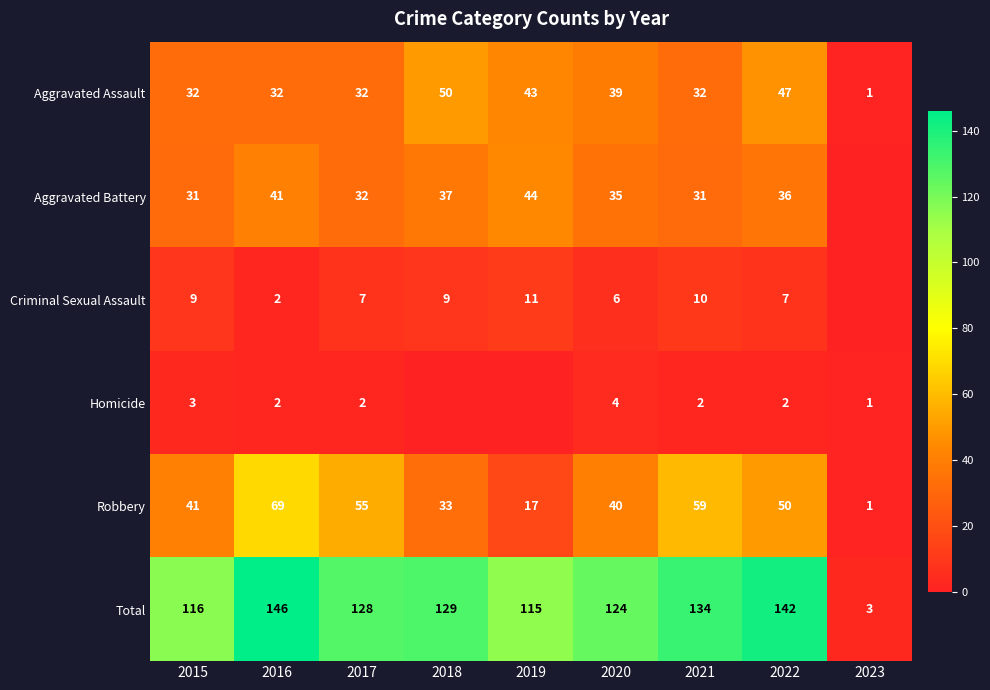

Which series has the largest total across all categories?

Total